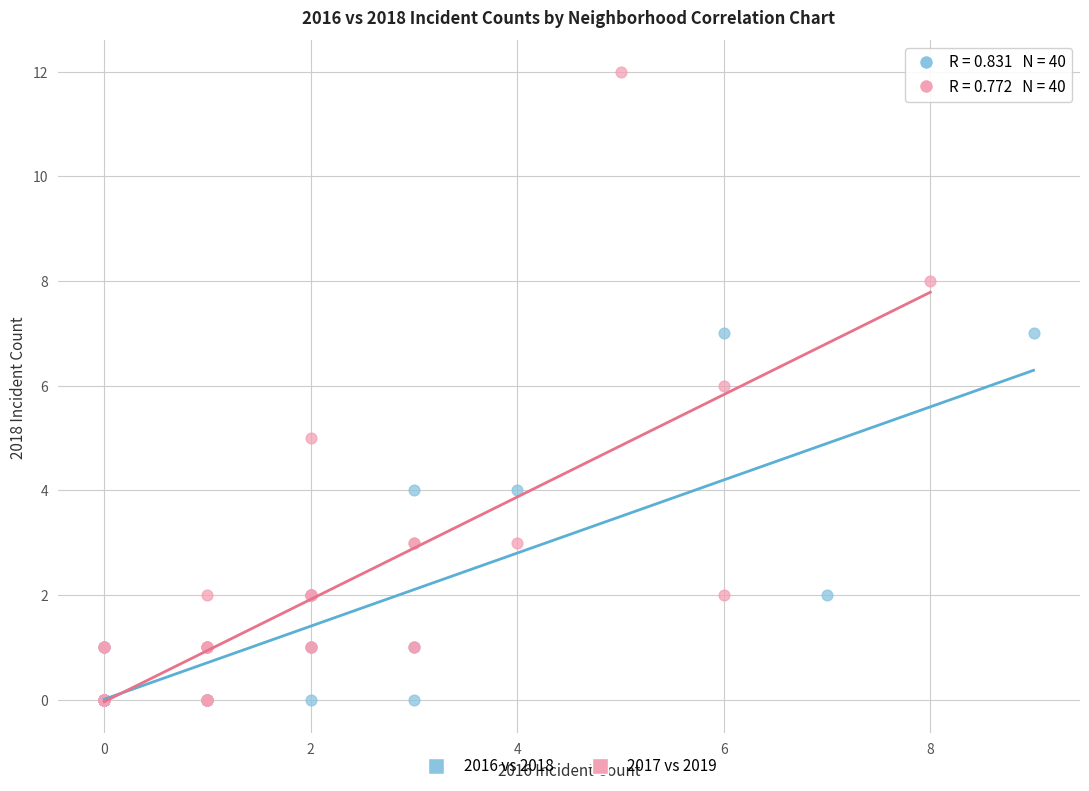

Which series has the largest Y range (max minus min)?

2017 vs 2019